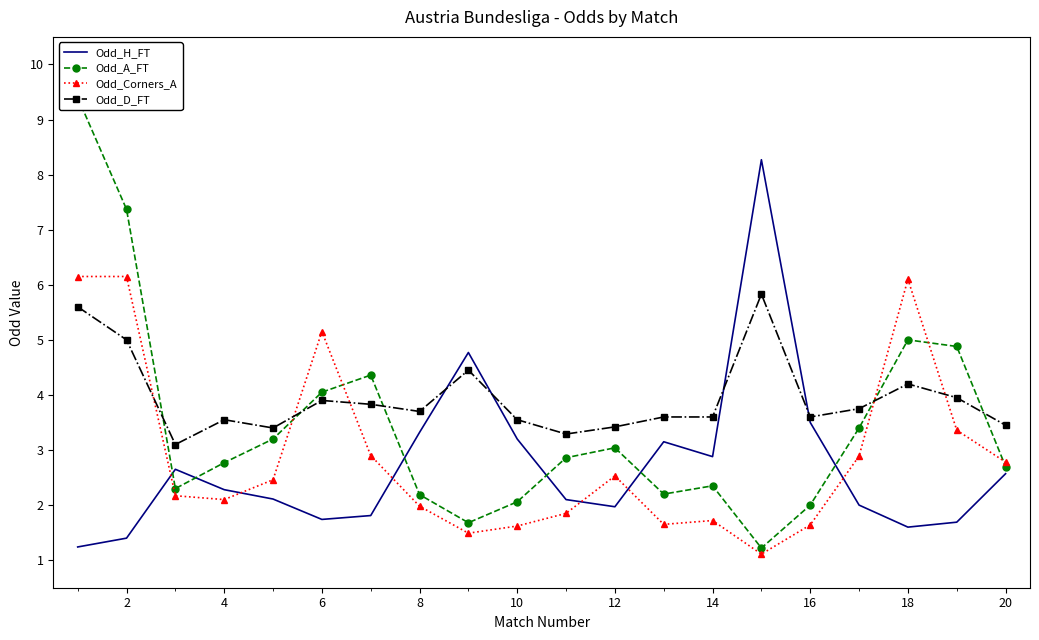

Read the Odd_D_FT value at 8.

3.7